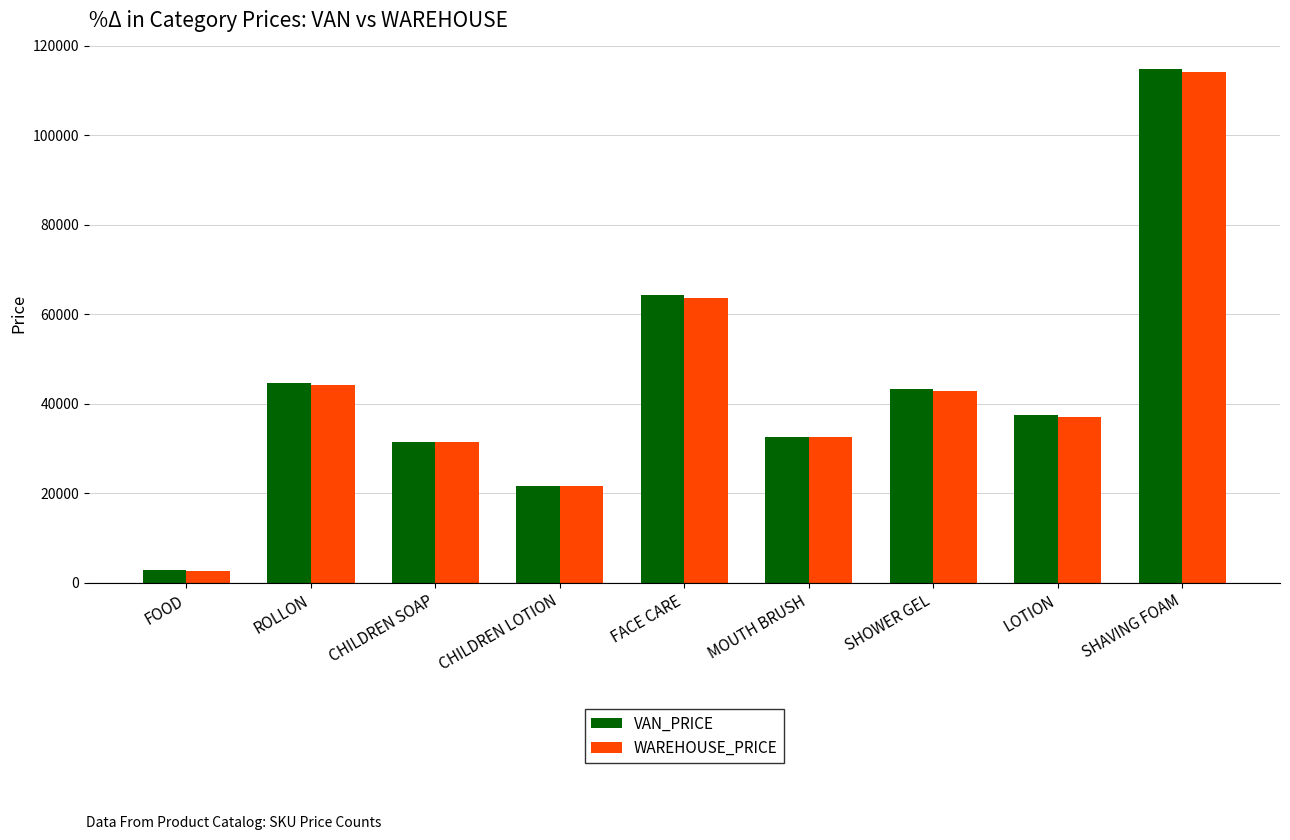

How many distinct data groups are displayed?

2